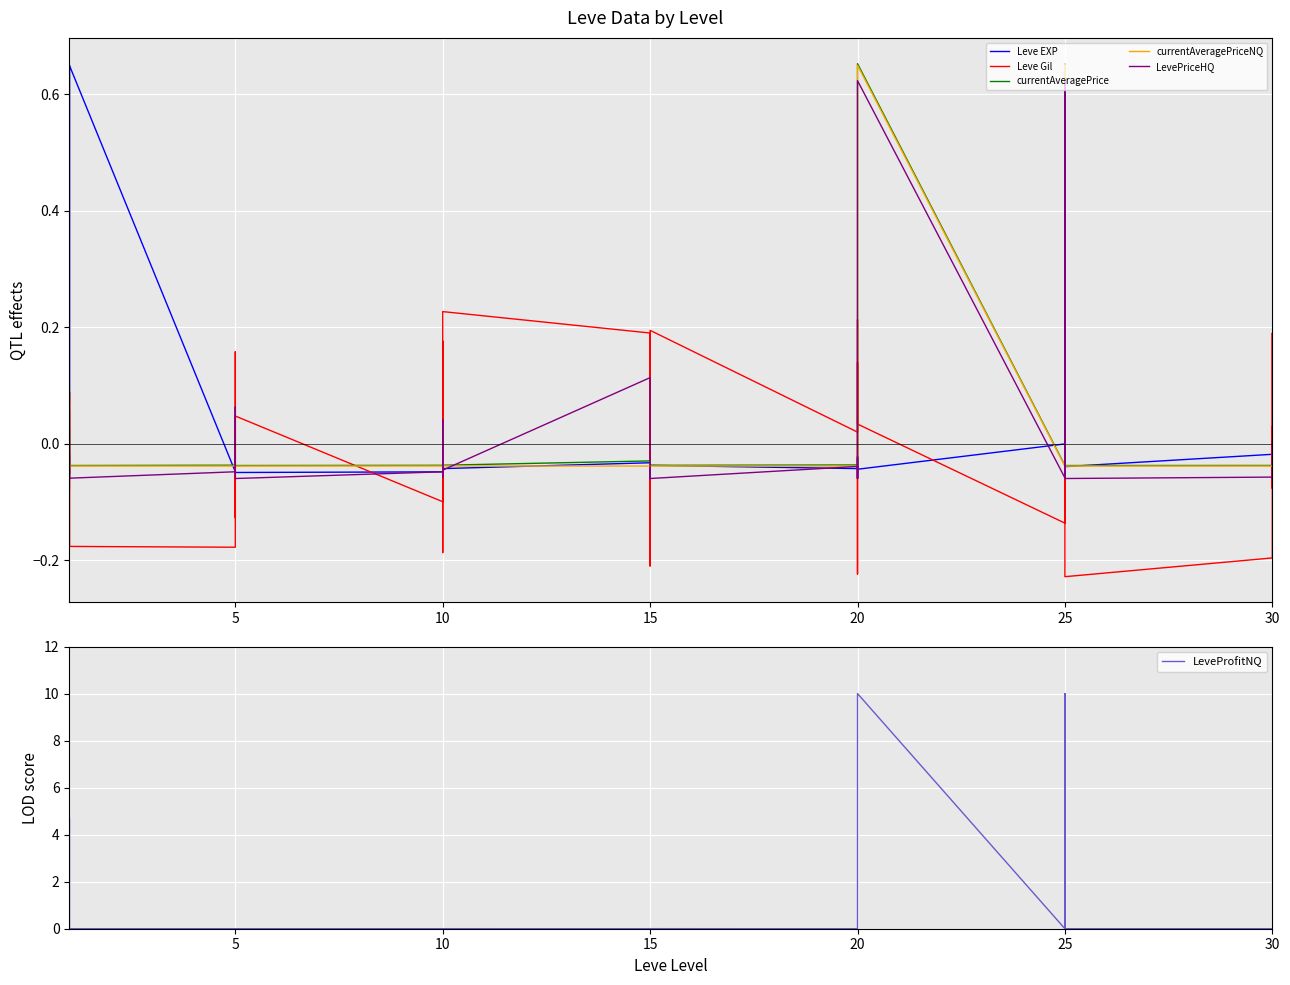

What is the value of the Leve Gil point at the 16th from the left?

-0.2